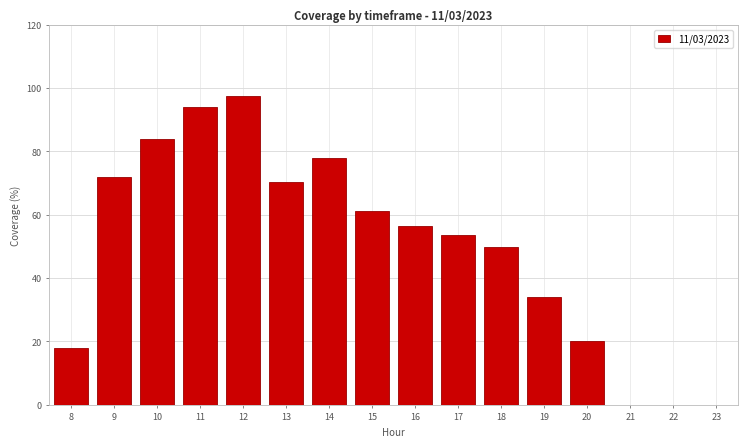

Reading right to left, extract all data points from this chart.

23=0.0	22=0.0	21=0.0	20=20.0	19=34.0	18=49.8	17=53.5	16=56.5	15=61.3	14=77.9	13=70.4	12=97.6	11=93.9	10=83.8	9=72.1	8=18.0